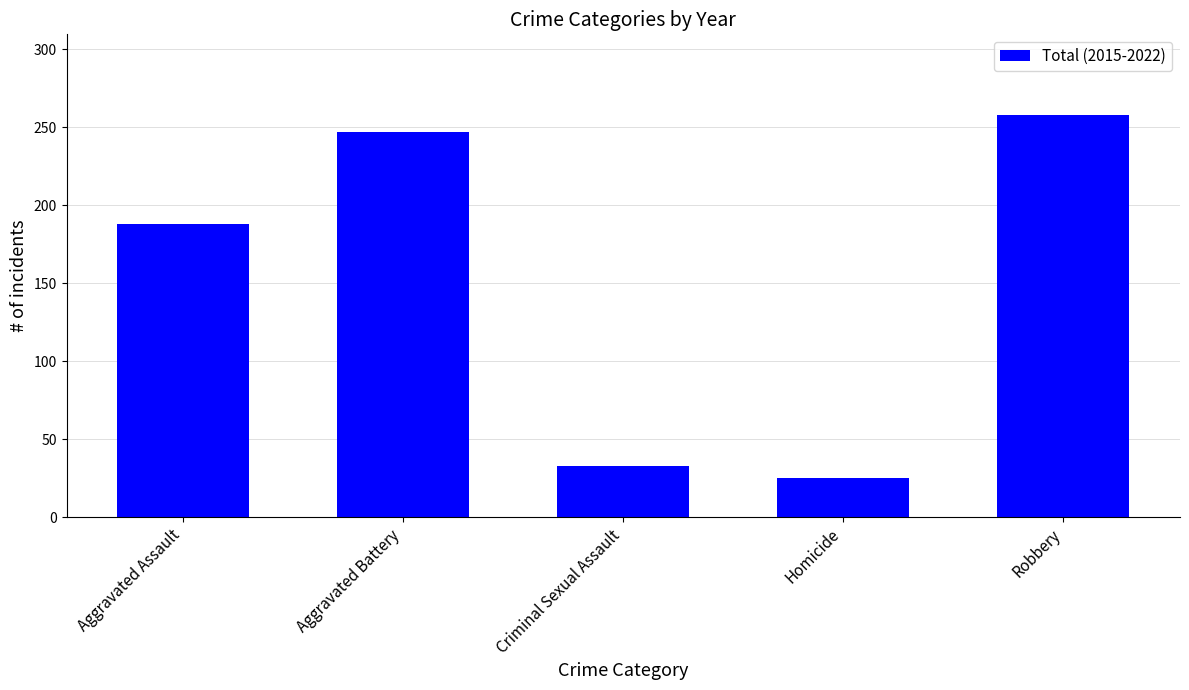

What is the minimum value shown in the chart?

25